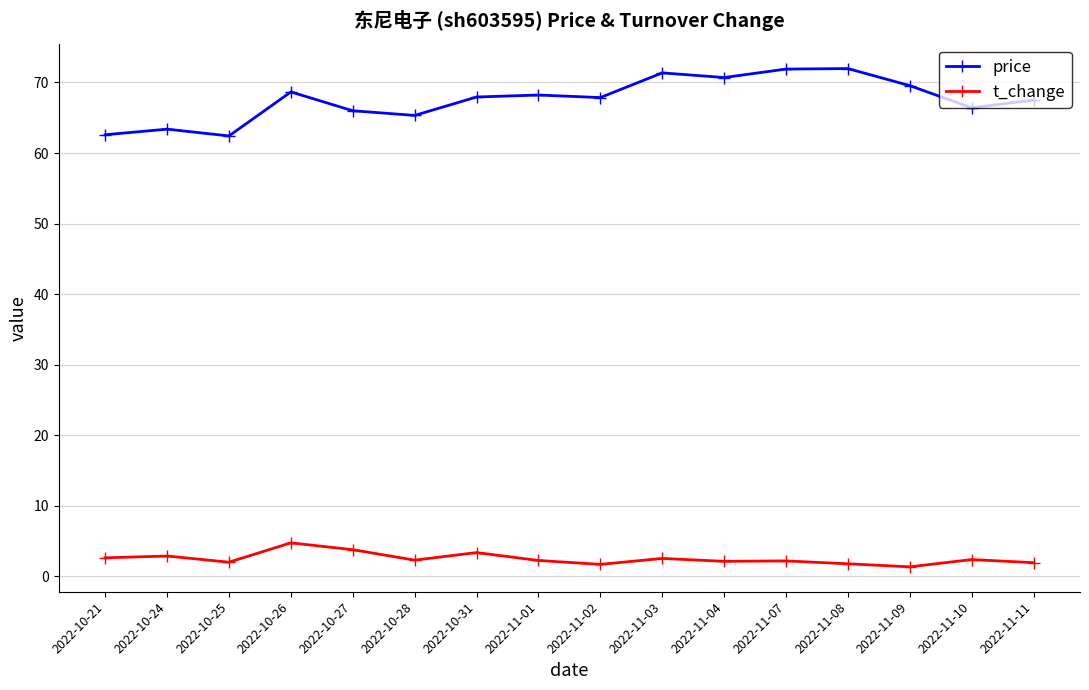

True or false: price has a value of 41.8 at 2022-10-31.

False